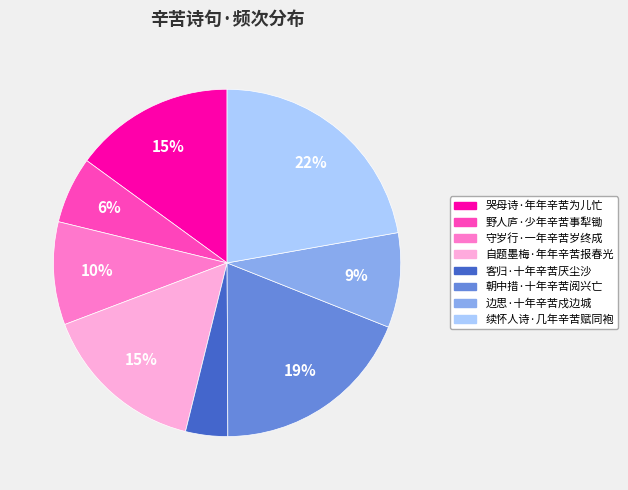

To the nearest percent, what is the difference between the 哭母诗·年年辛苦为儿忙 and 边思·十年辛苦戍边城 slice percentages?

6%